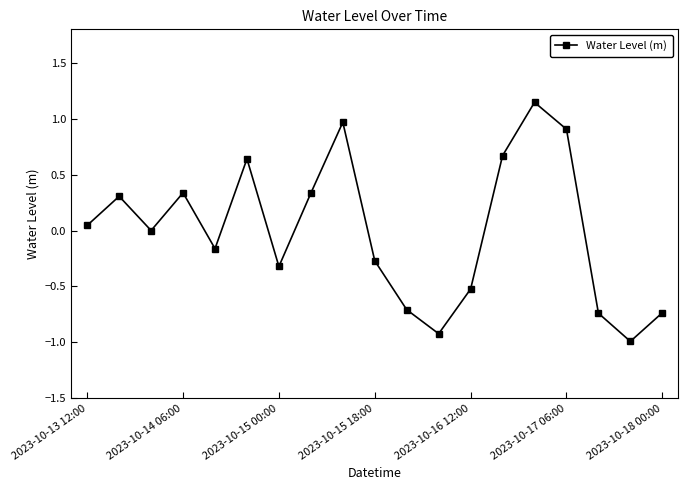

What is the smallest value displayed?

-1.0